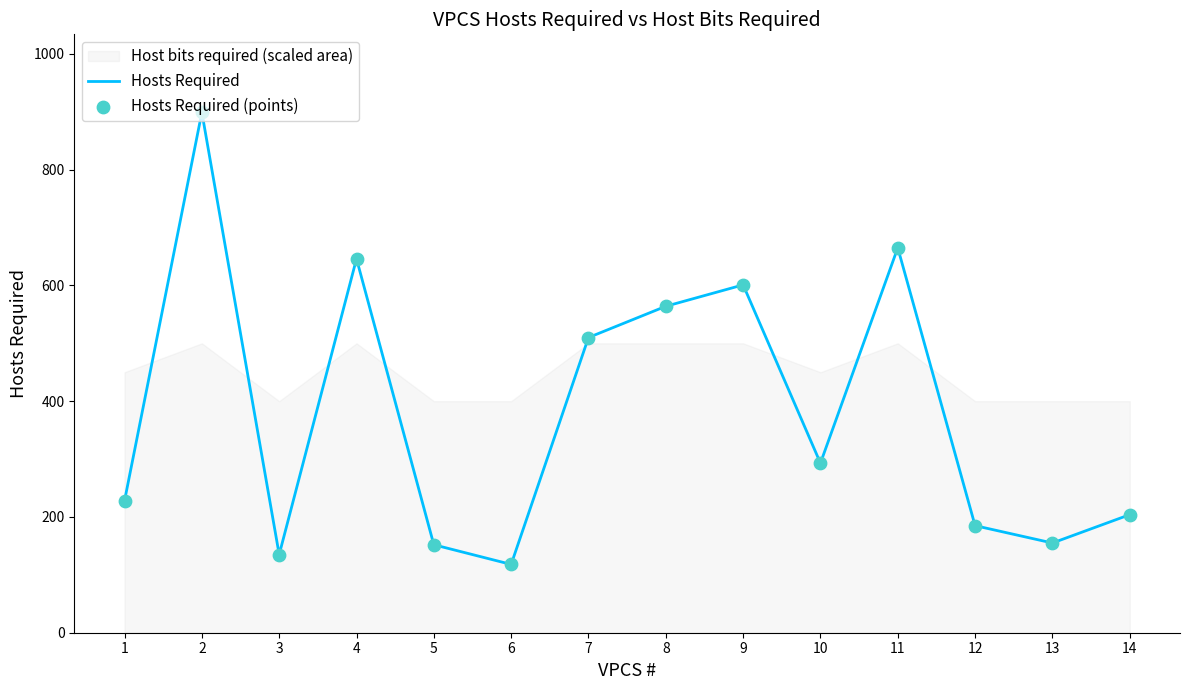

Which series contains the lowest Y value?

Hosts Required